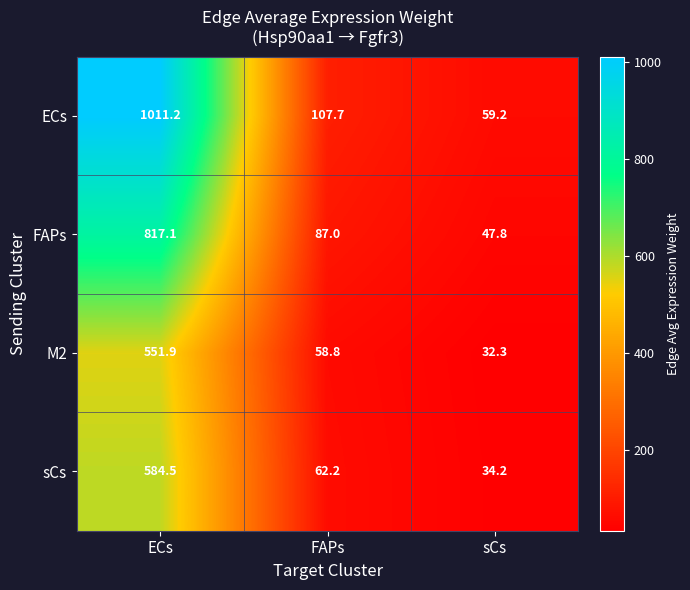

What is the greatest value displayed?

1011.2